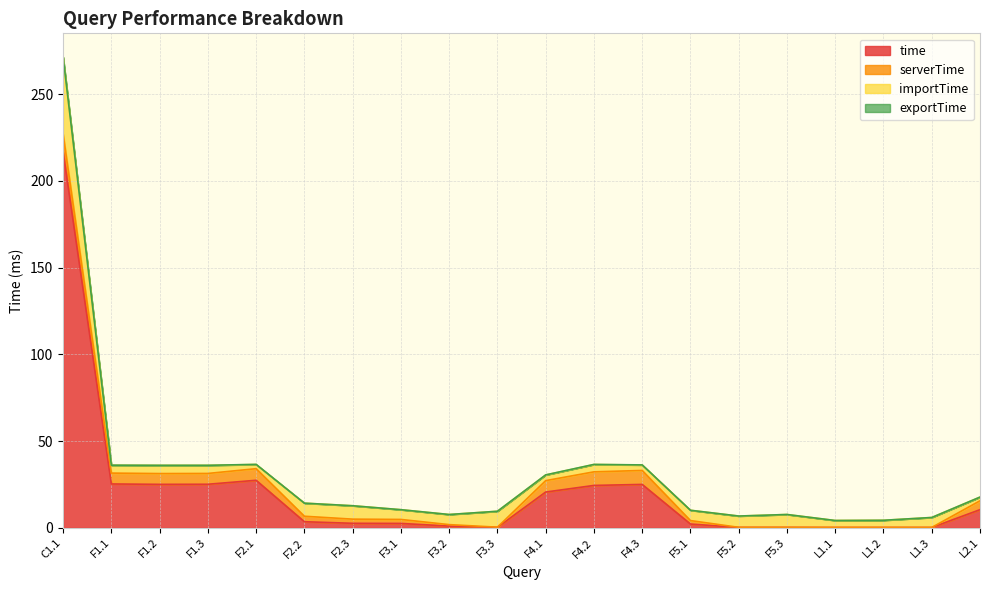

Reading left to right, transcribe all the data shown in this chart.

time: C1.1=216.9	F1.1=25.3	F1.2=25.1	F1.3=25.1	F2.1=27.4	F2.2=3.5	F2.3=2.6	F3.1=2.5	F3.2=1.0	F3.3=0.3	F4.1=20.6	F4.2=24.4	F4.3=25.0	F5.1=2.2	F5.2=0.2	F5.3=0.2	L1.1=0.2	L1.2=0.2	L1.3=0.2	L2.1=10.5
serverTime: C1.1=10.3	F1.1=6.3	F1.2=6.2	F1.3=6.2	F2.1=6.7	F2.2=3.2	F2.3=2.4	F3.1=2.3	F3.2=0.8	F3.3=0.1	F4.1=6.6	F4.2=7.8	F4.3=8.0	F5.1=2.0	F5.2=0.0	F5.3=0.1	L1.1=0.0	L1.2=0.0	L1.3=0.0	L2.1=5.1
importTime: C1.1=44.3	F1.1=4.5	F1.2=4.7	F1.3=4.7	F2.1=2.4	F2.2=7.5	F2.3=7.7	F3.1=5.6	F3.2=5.8	F3.3=9.2	F4.1=3.3	F4.2=4.2	F4.3=3.1	F5.1=5.9	F5.2=6.5	F5.3=7.4	L1.1=4.0	L1.2=4.1	L1.3=5.7	L2.1=2.1
exportTime: C1.1=0.1	F1.1=0.1	F1.2=0.0	F1.3=0.0	F2.1=0.1	F2.2=0.0	F2.3=0.0	F3.1=0.0	F3.2=0.0	F3.3=0.0	F4.1=0.1	F4.2=0.1	F4.3=0.0	F5.1=0.0	F5.2=0.0	F5.3=0.0	L1.1=0.0	L1.2=0.0	L1.3=0.0	L2.1=0.0